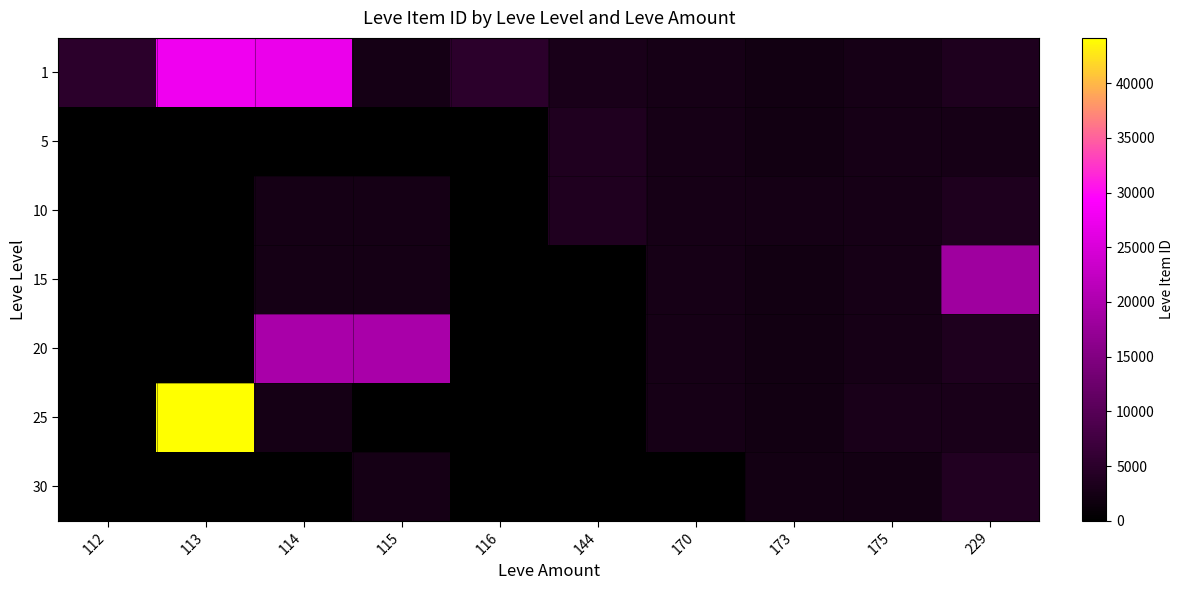

At which category is the sum across all series the highest?

113